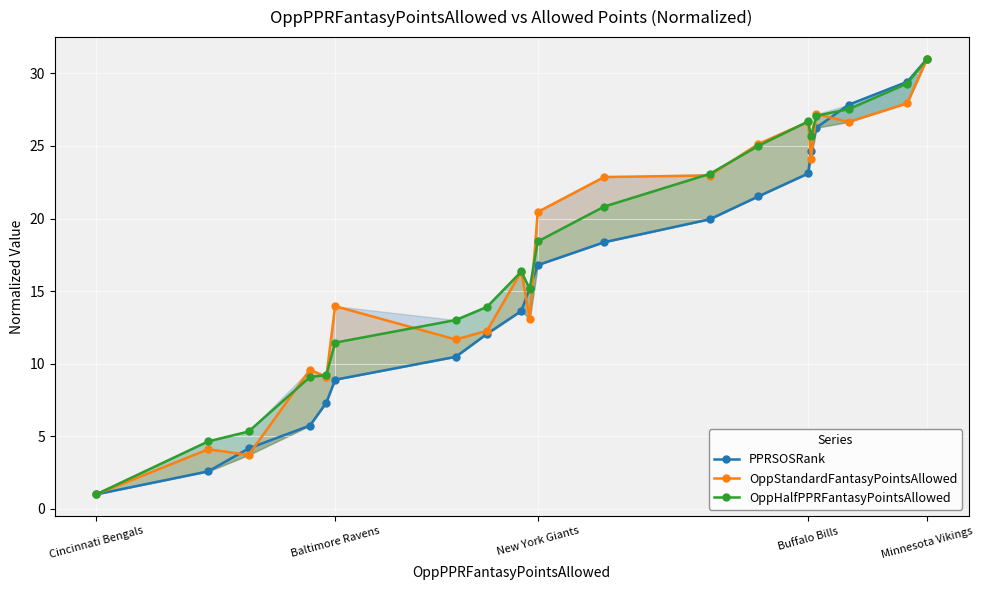

Is the value of OppStandardFantasyPointsAllowed at Baltimore Ravens greater than the value of OppHalfPPRFantasyPointsAllowed at 13?

No